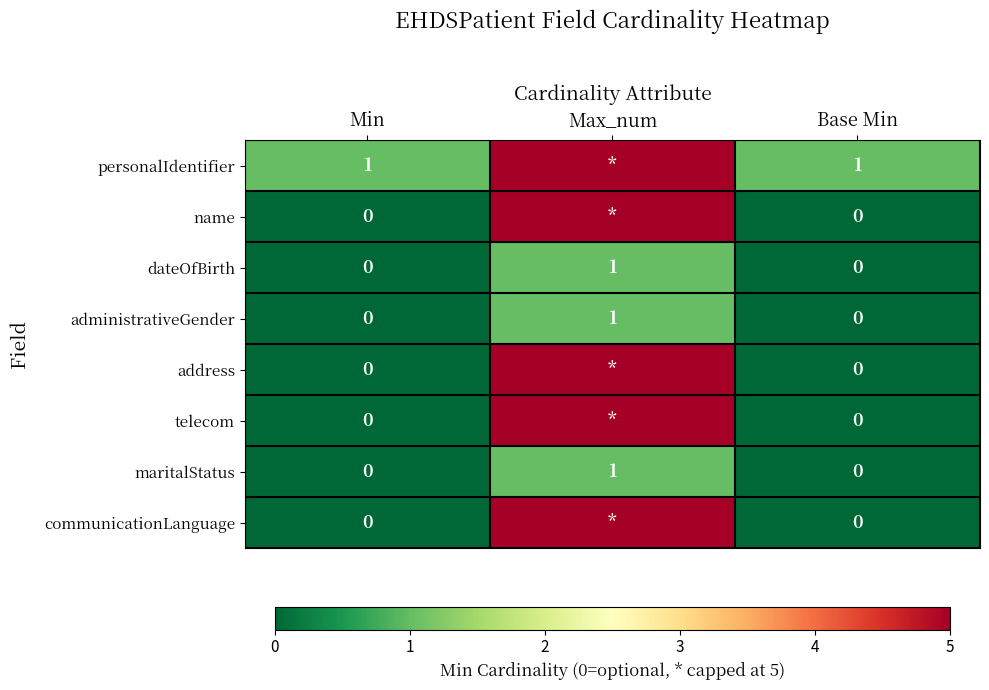

What is the spread (max minus min) of values at Min?

1